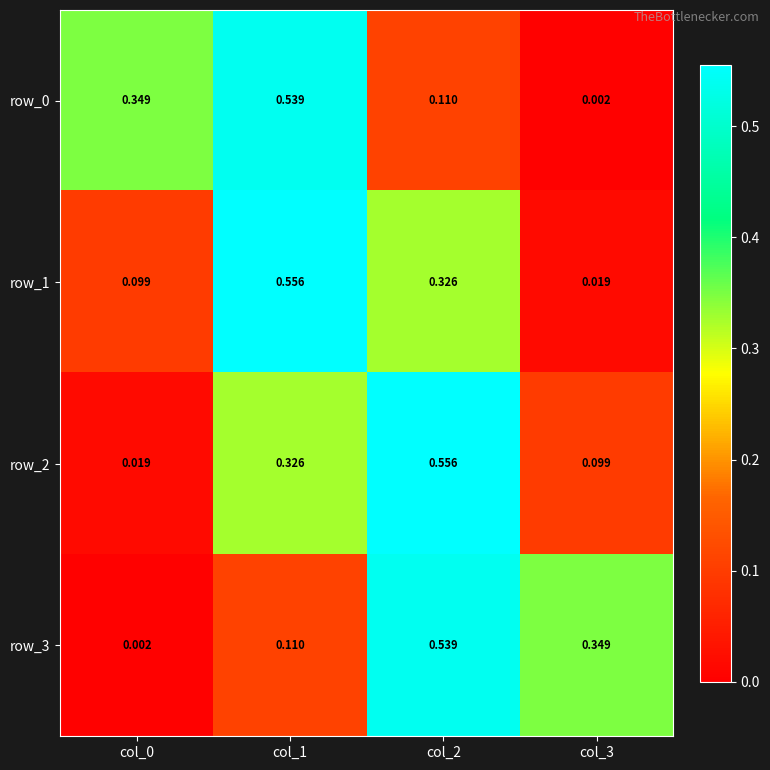

What is the spread (max minus min) of values at col_1?

0.4